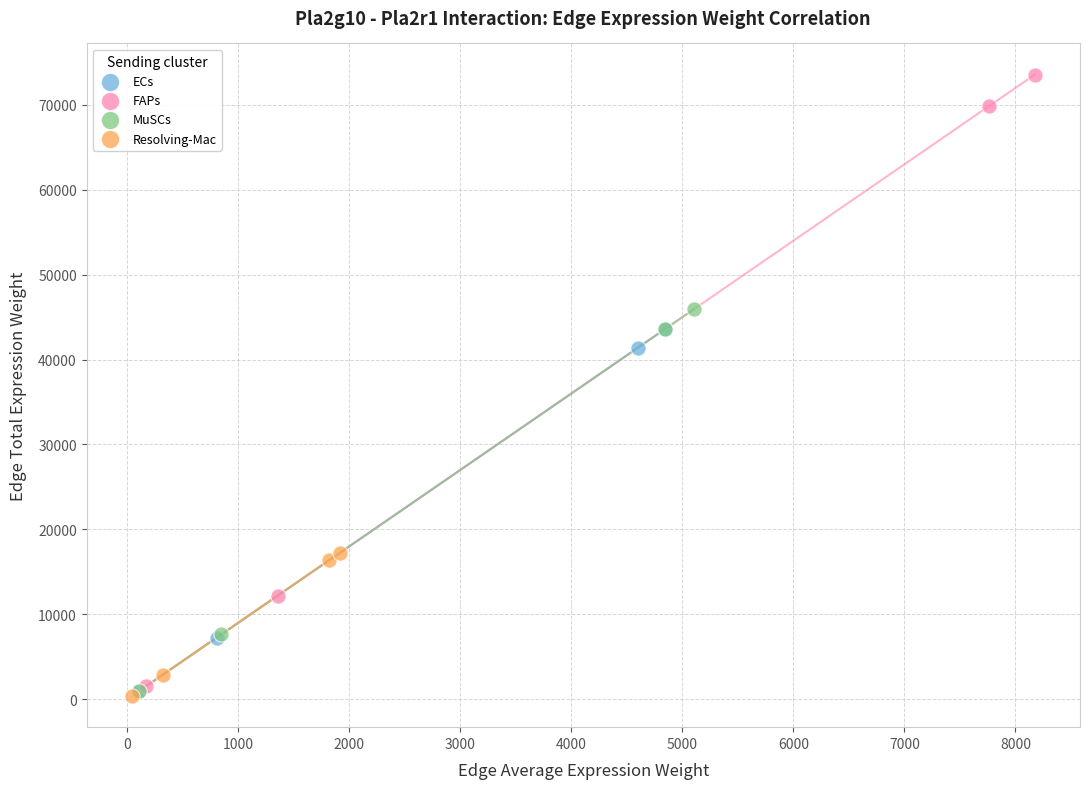

Which series reaches the maximum Y coordinate?

FAPs